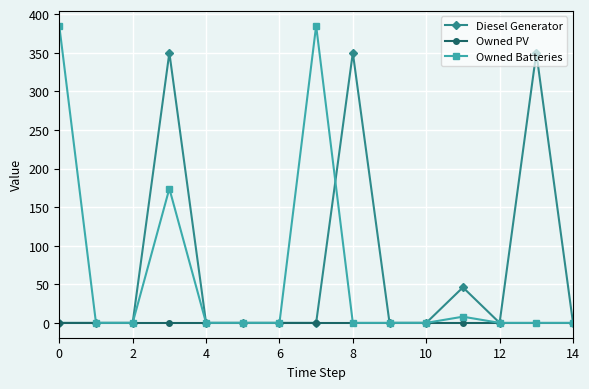

What is the highest value of the Owned Batteries series?

385